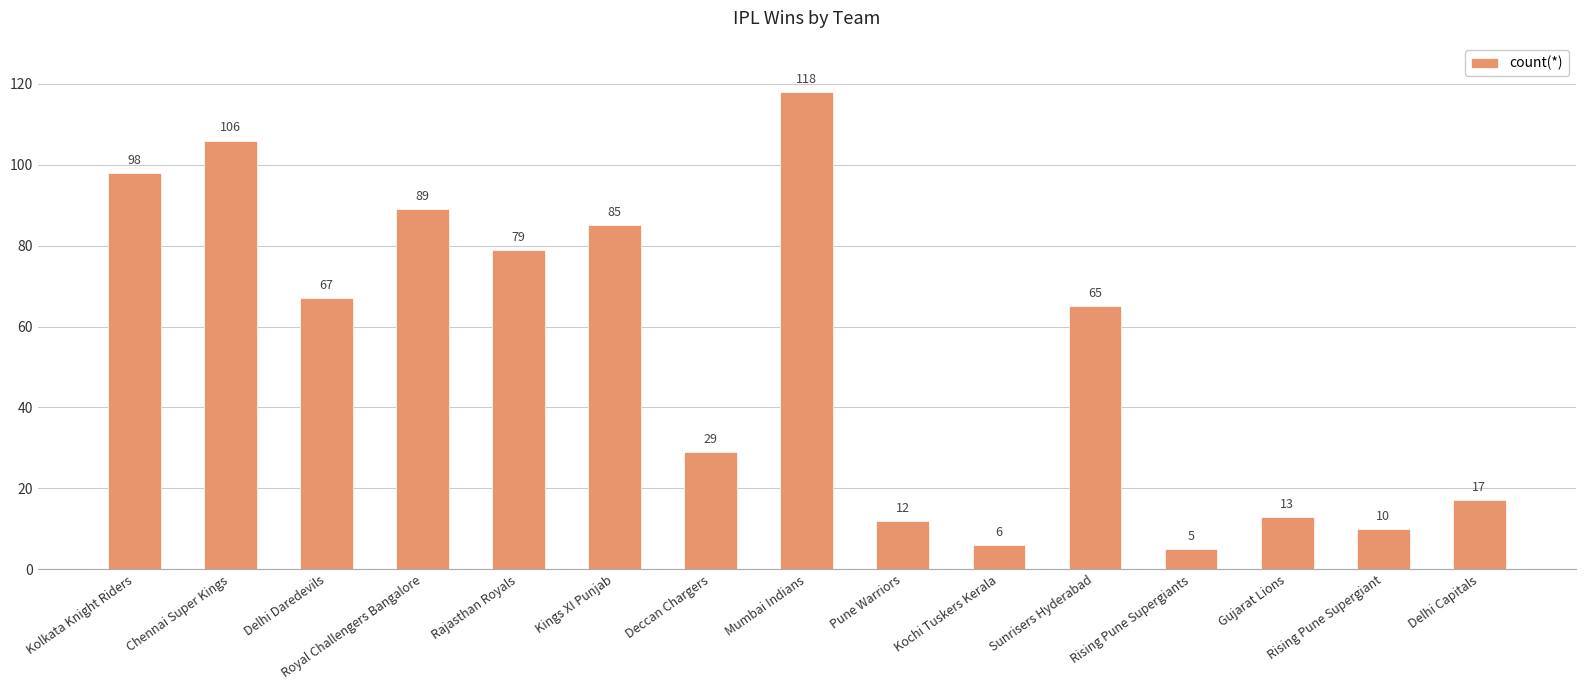

Reading left to right, what are all the values shown in this chart?

Kolkata Knight Riders=98	Chennai Super Kings=106	Delhi Daredevils=67	Royal Challengers Bangalore=89	Rajasthan Royals=79	Kings XI Punjab=85	Deccan Chargers=29	Mumbai Indians=118	Pune Warriors=12	Kochi Tuskers Kerala=6	Sunrisers Hyderabad=65	Rising Pune Supergiants=5	Gujarat Lions=13	Rising Pune Supergiant=10	Delhi Capitals=17